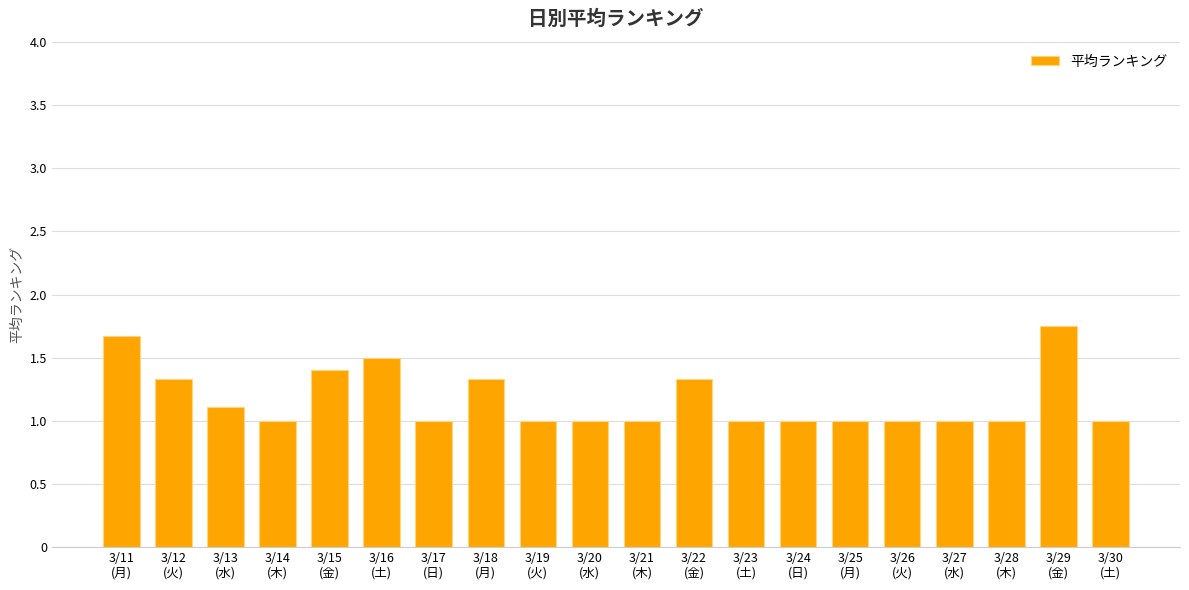

What is the smallest value displayed?

1.0